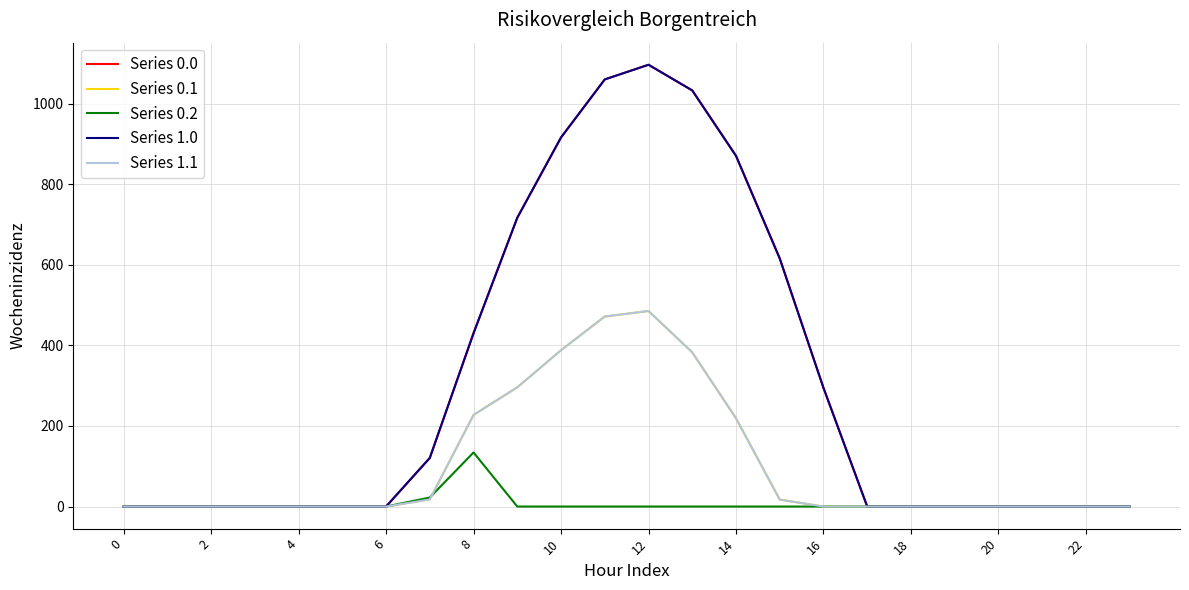

Does the chart display data point markers on the line(s)?

No